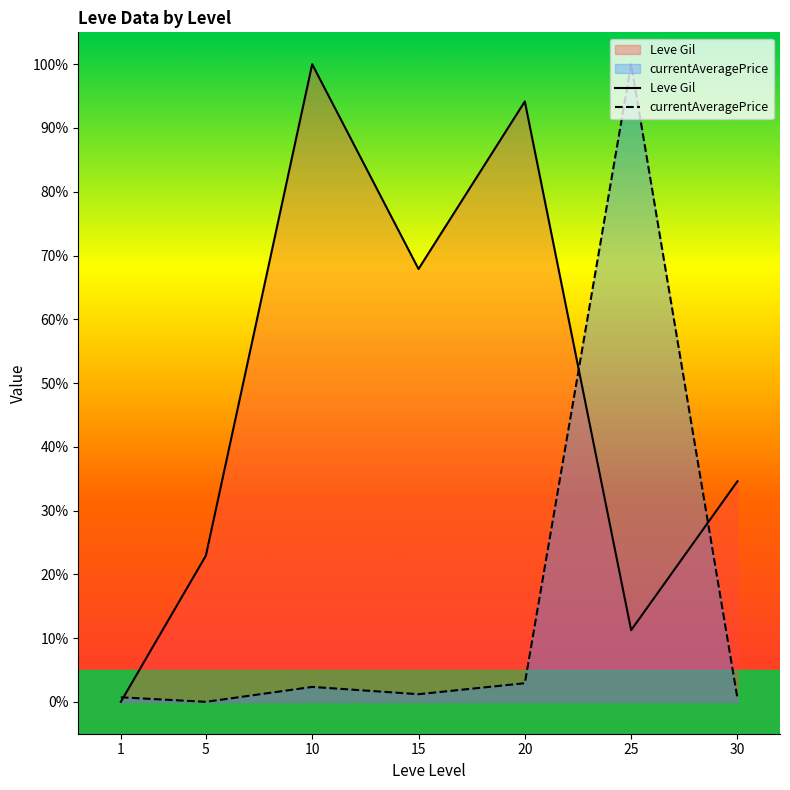

In currentAveragePrice, how many points are higher than both neighbors (excluding endpoints)?

2